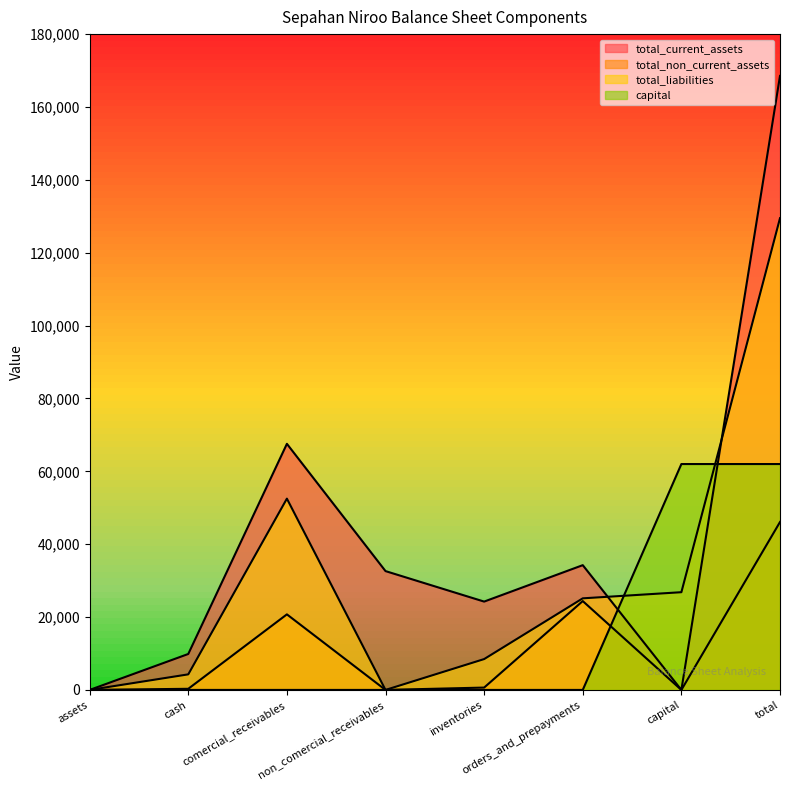

How many data points in total_current_assets are less than 32615?

4